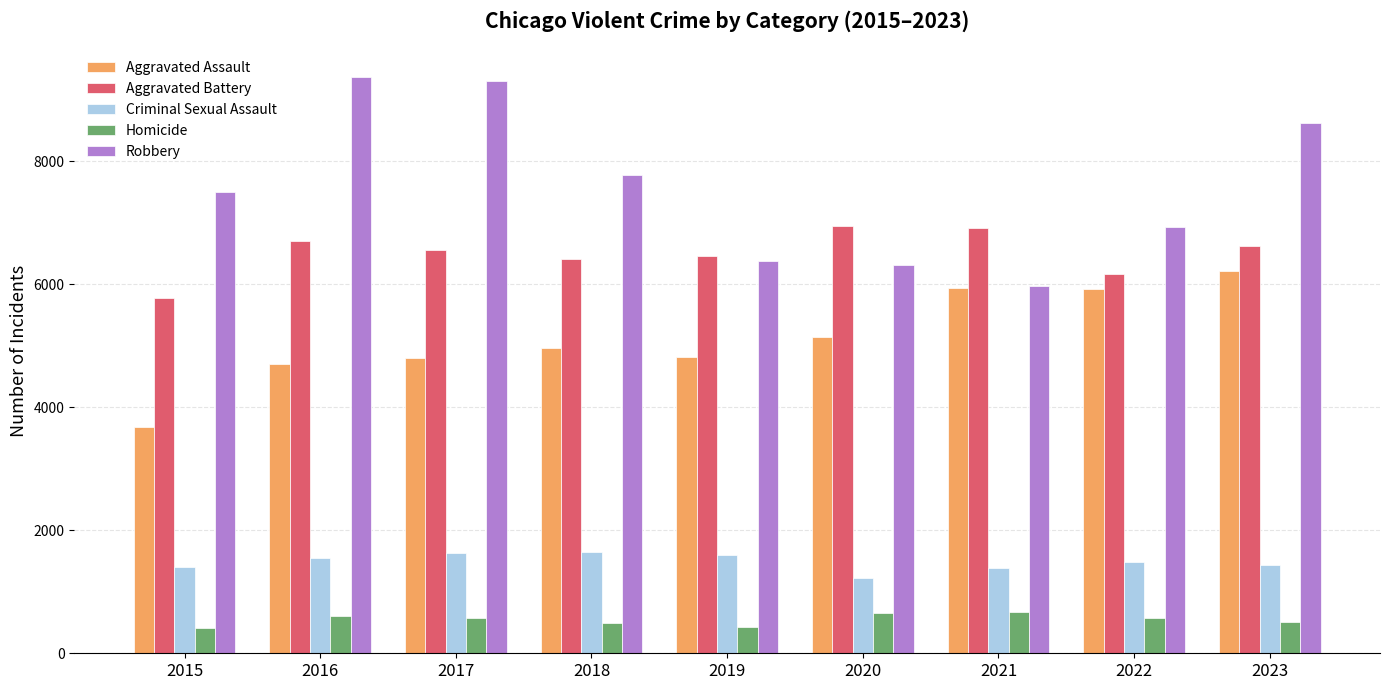

Does the chart contain any negative values?

No